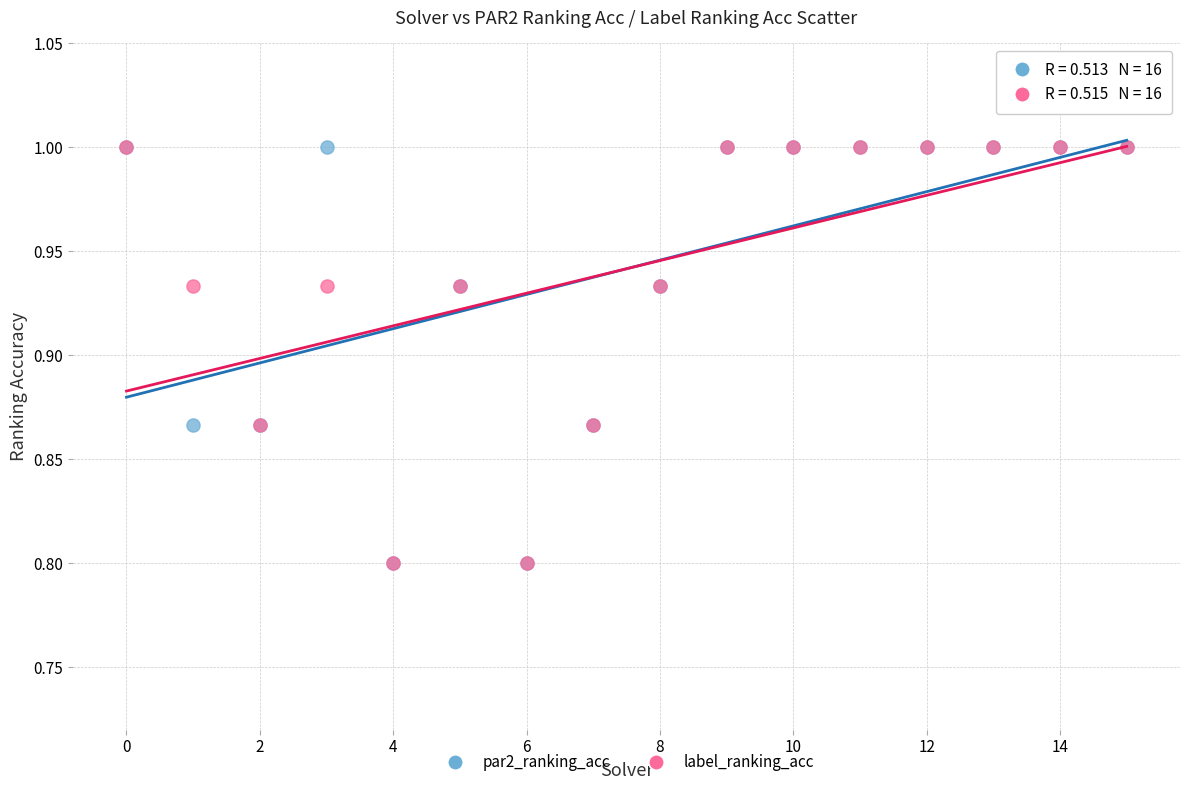

What are all the series names shown in the legend?

par2_ranking_acc, label_ranking_acc